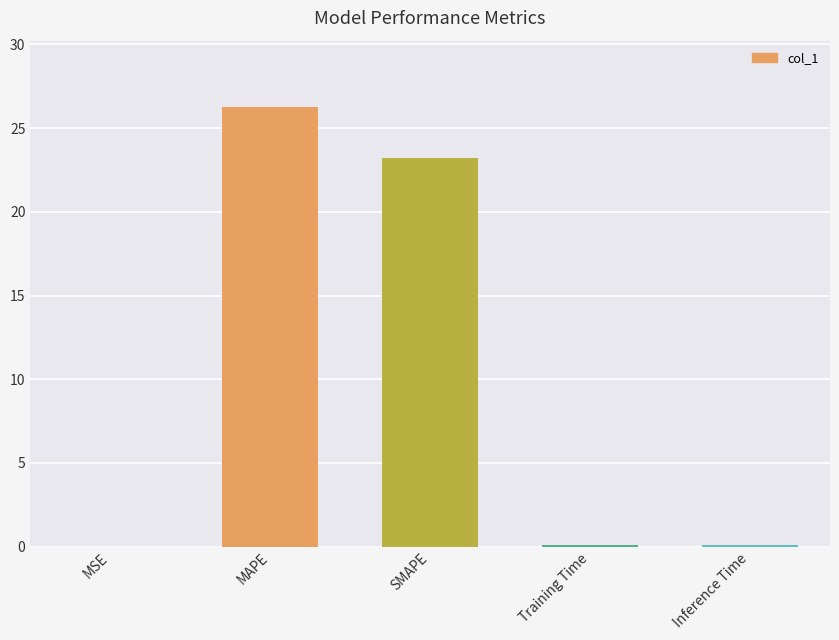

What is the change in value from SMAPE to Training Time?

-23.1